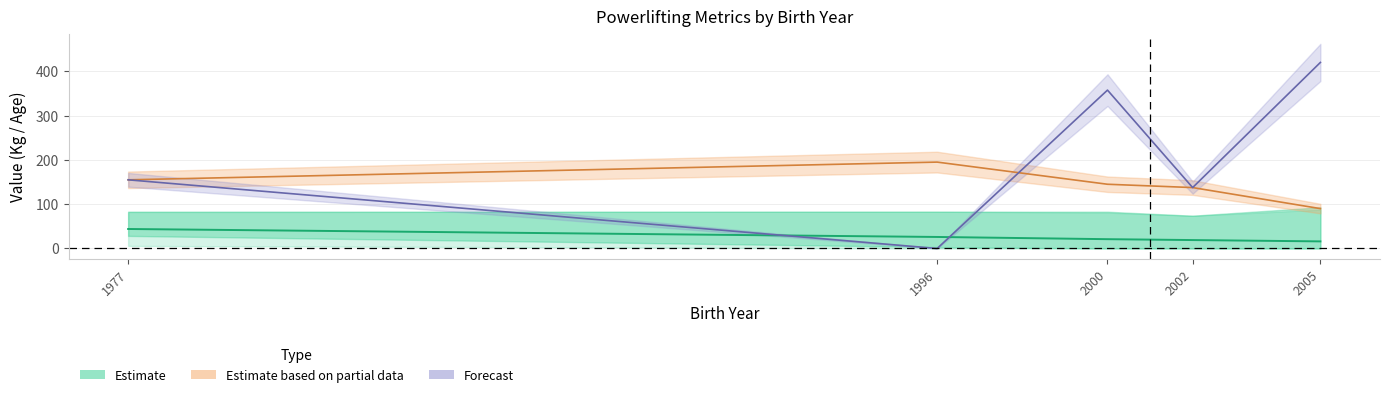

At which label does BodyweightKg first exceed 82?

1996